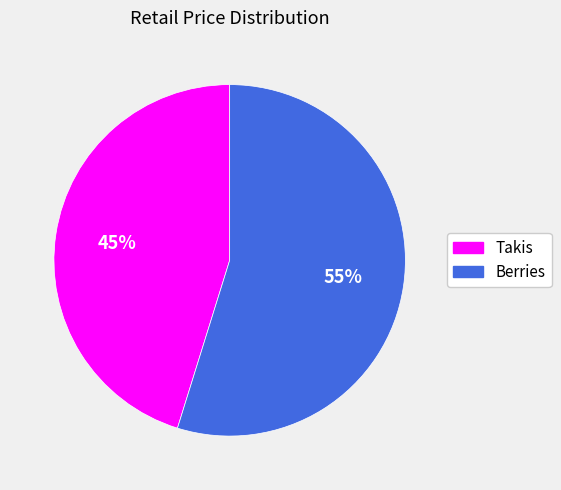

Is the sum of Takis and Berries greater than half?

Yes